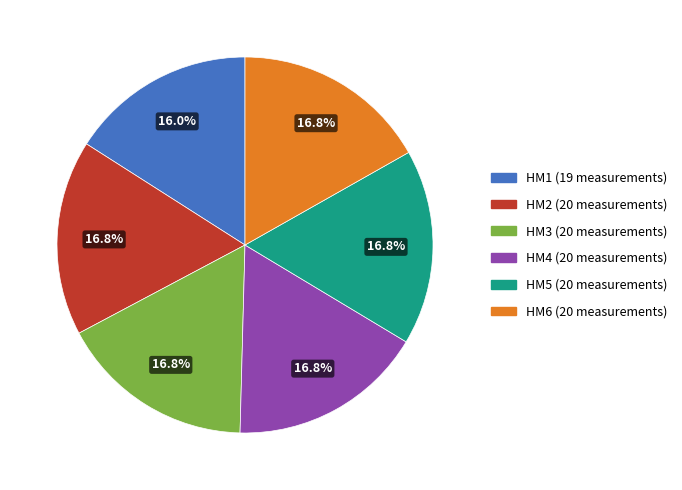

How many slices are in this pie chart?

6